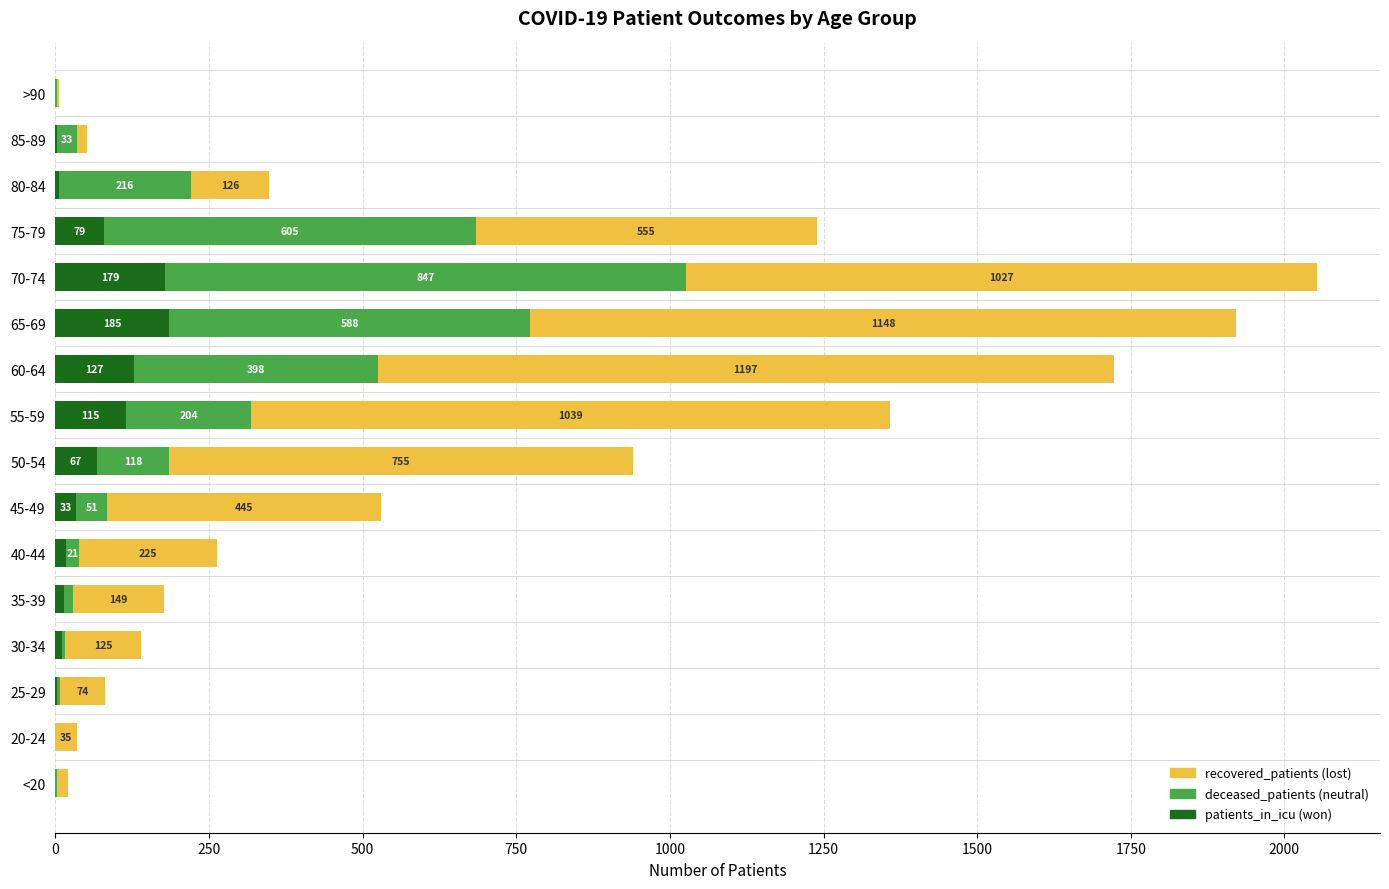

What is the total value across all series at 25-29?

81